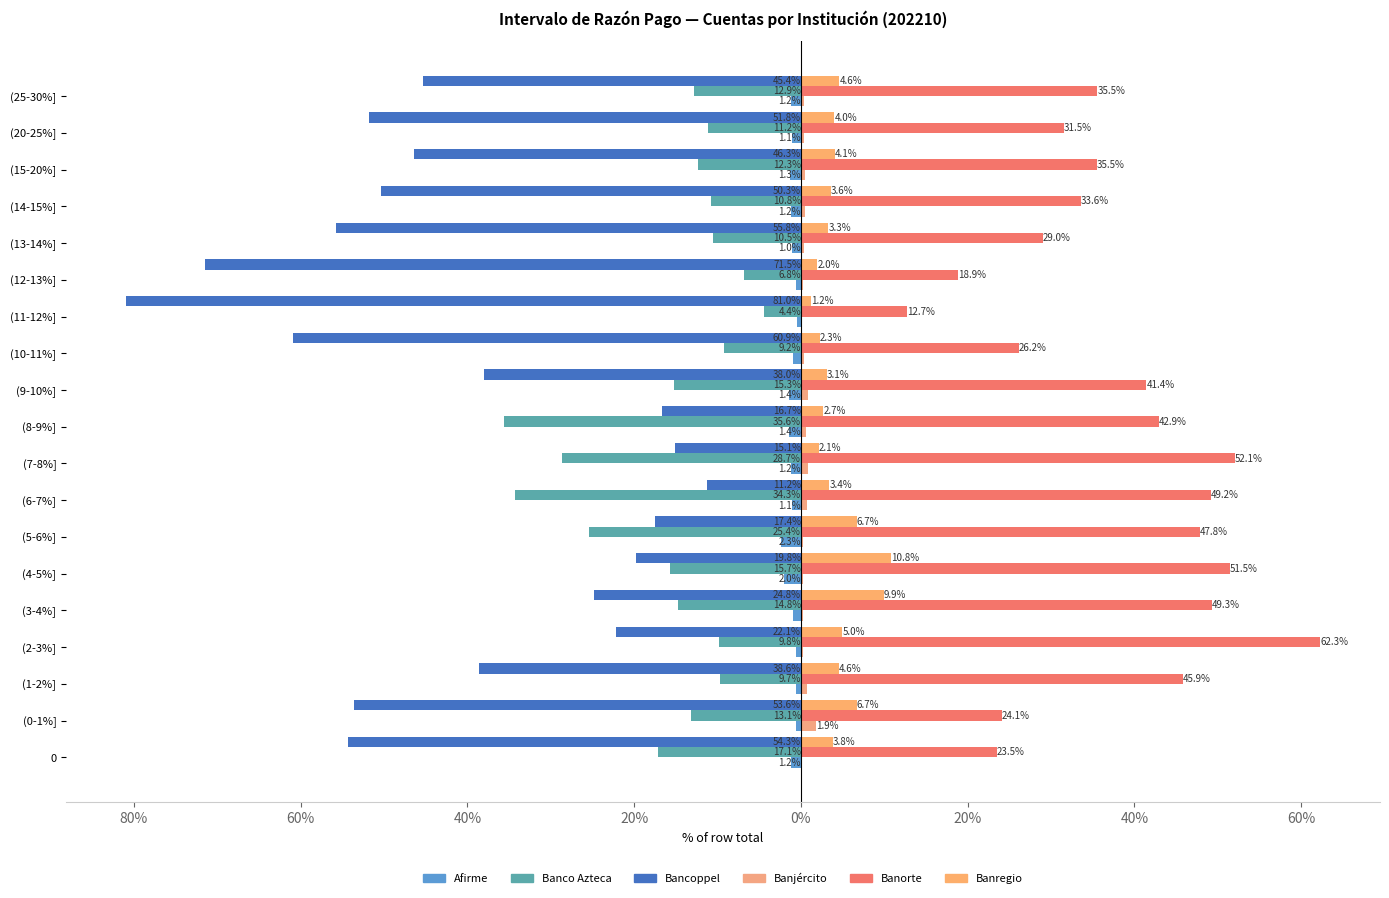

Does the chart contain any negative values?

Yes